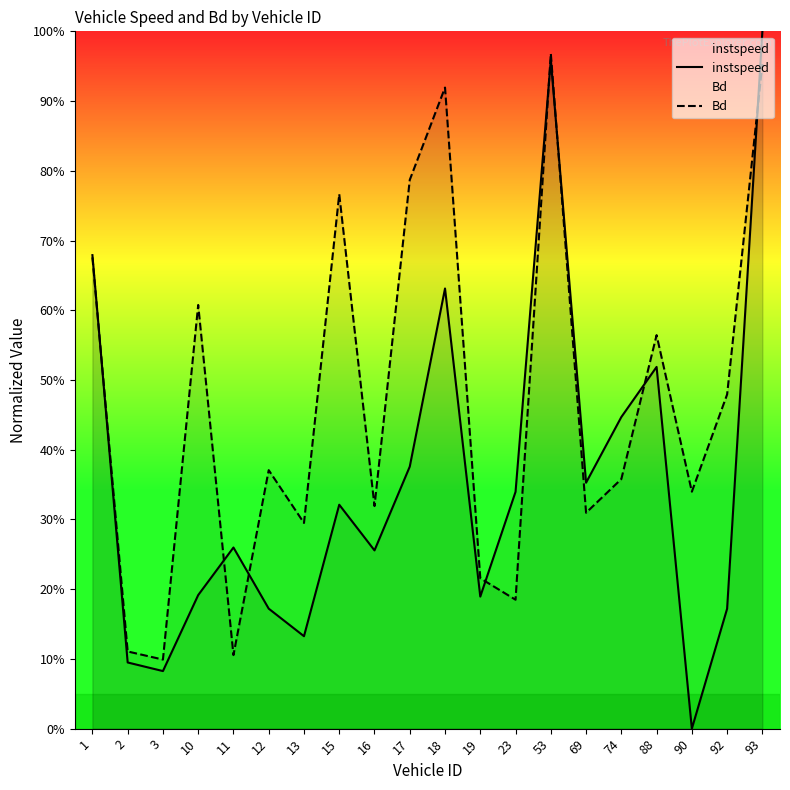

What is the difference between the maximum and second lowest values in the instspeed series?

0.9